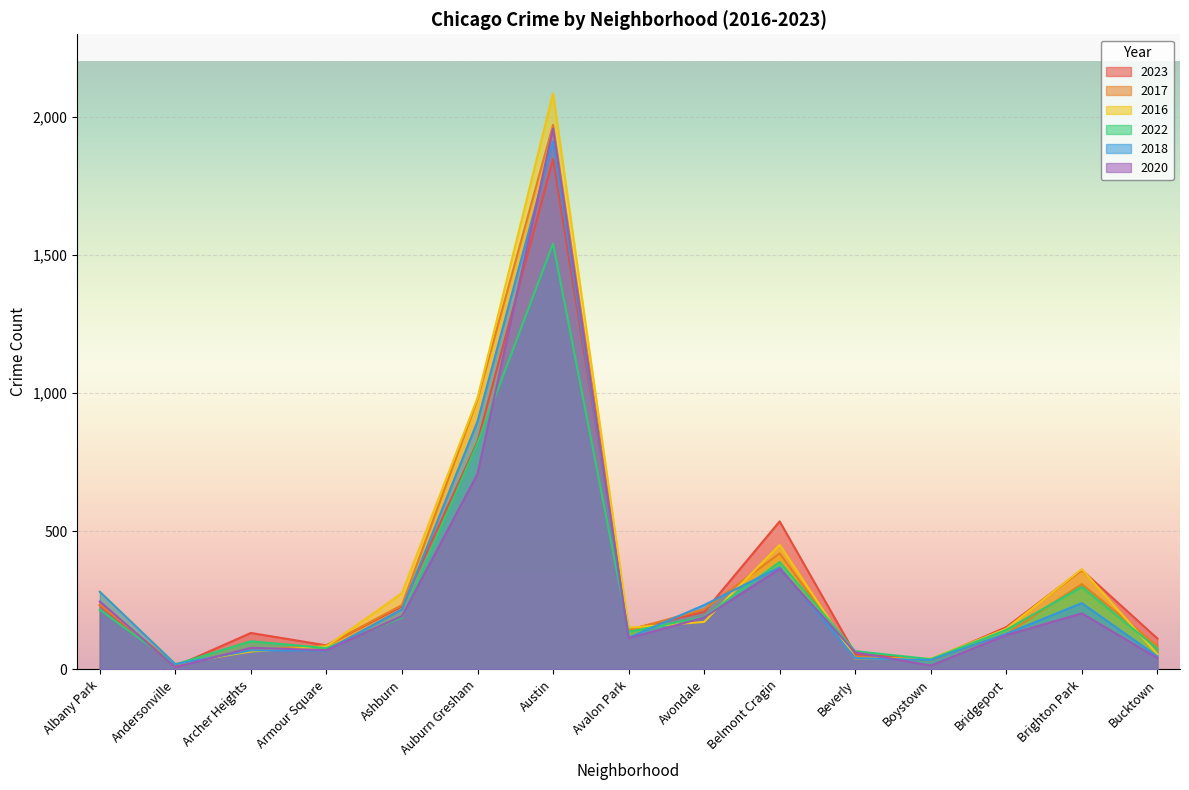

Does the chart display data point markers on the line(s)?

No